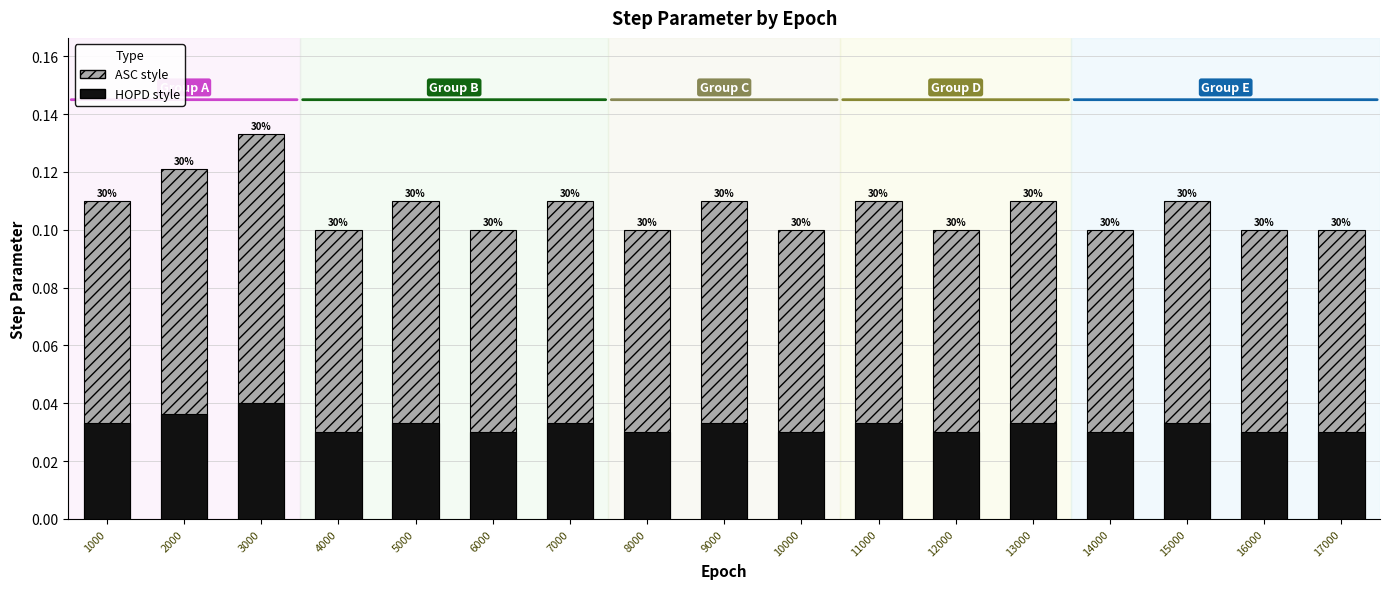

At which category is the sum across all series the highest?

3000